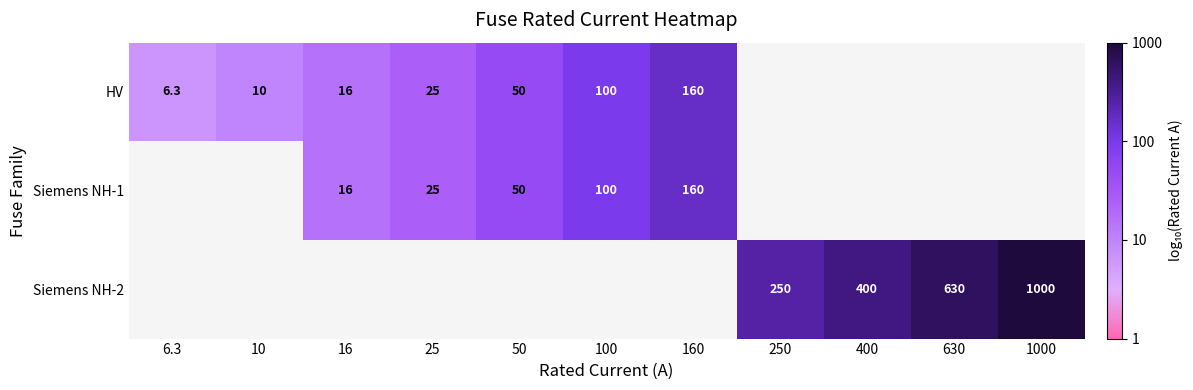

List the series in order of their overall mean, lowest first.

HV, Siemens NH-1, Siemens NH-2